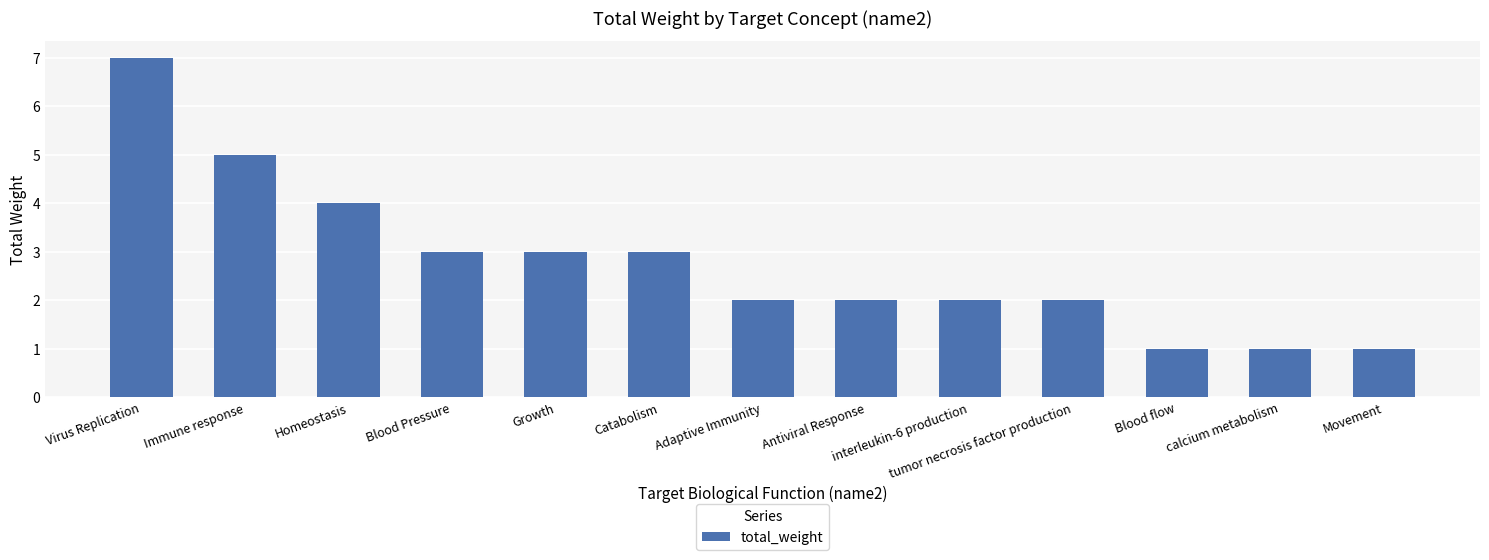

True or false: the data shows 3 at Adaptive Immunity.

False